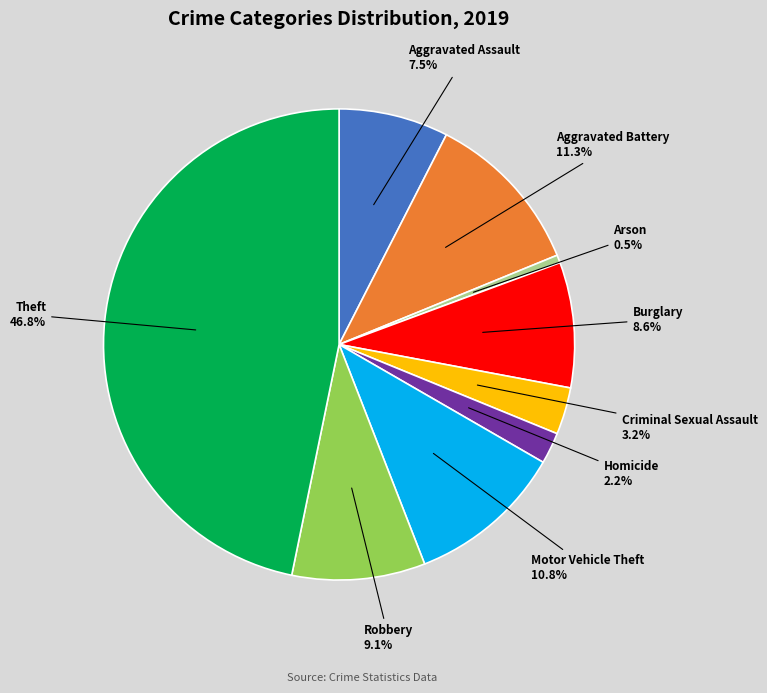

What percentage is the Criminal Sexual Assault slice, to the nearest percent?

3%